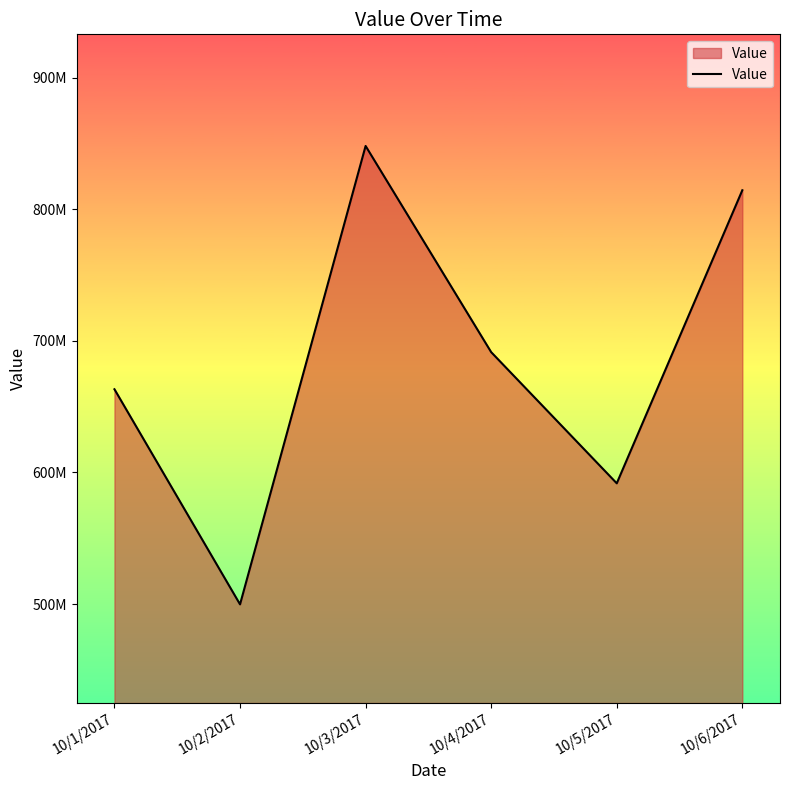

Does the chart display data point markers on the line(s)?

No